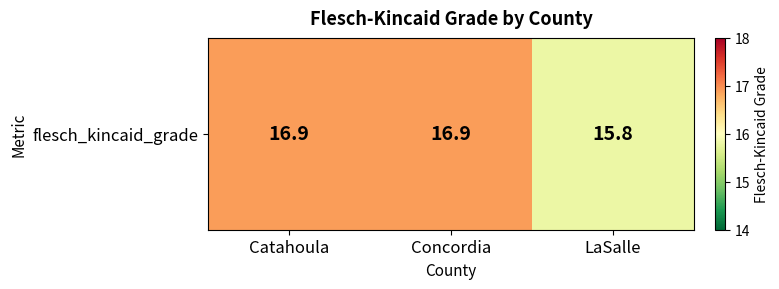

The value at Catahoula is 16.9. True or false?

True